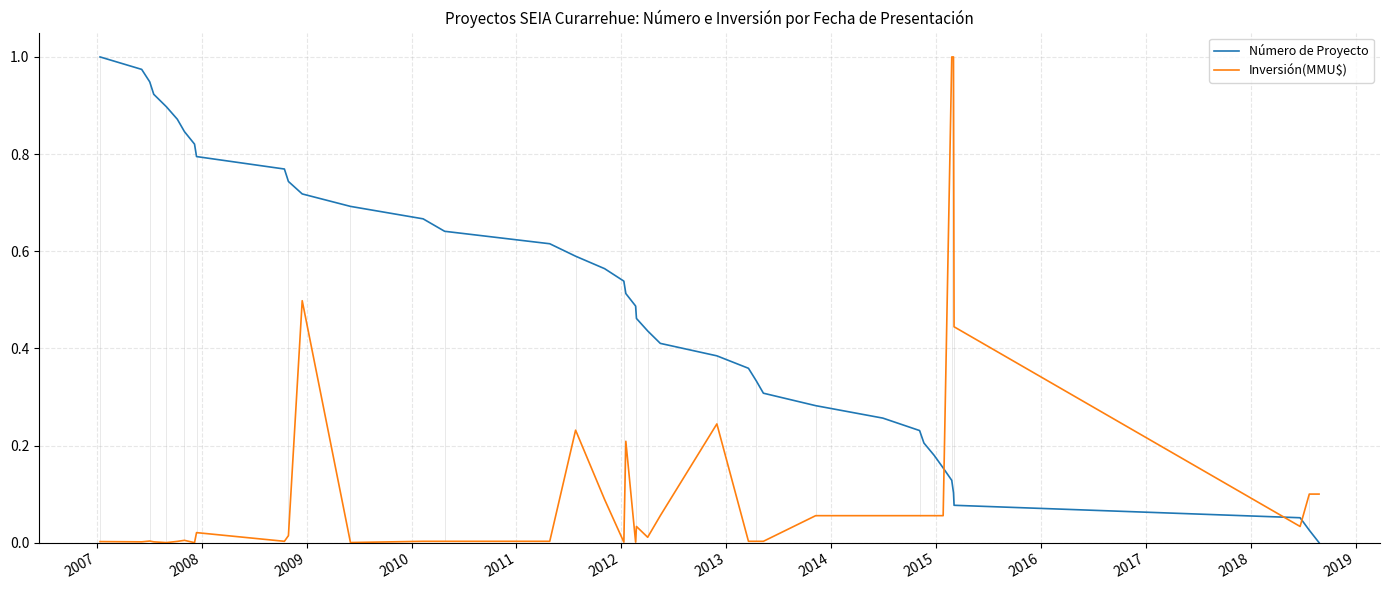

Rank the series by their average value, from highest to lowest.

Número de Proyecto, Inversión(MMU$)